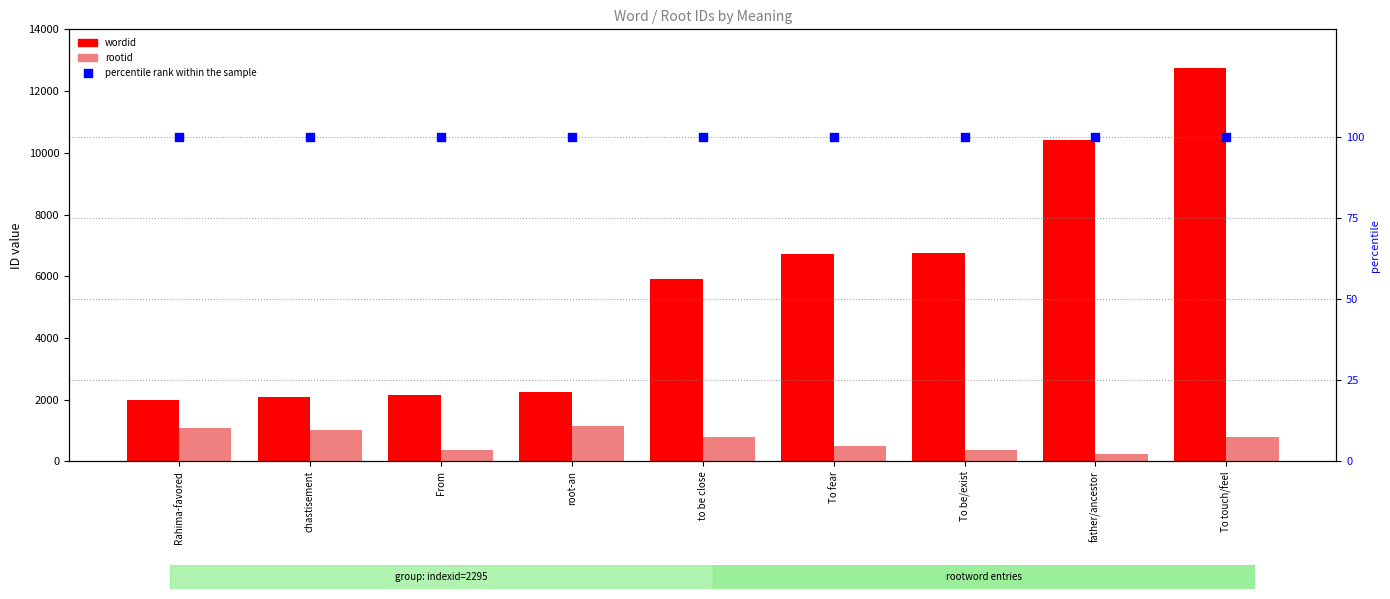

Which series contains the lowest Y value?

percentile rank within the sample